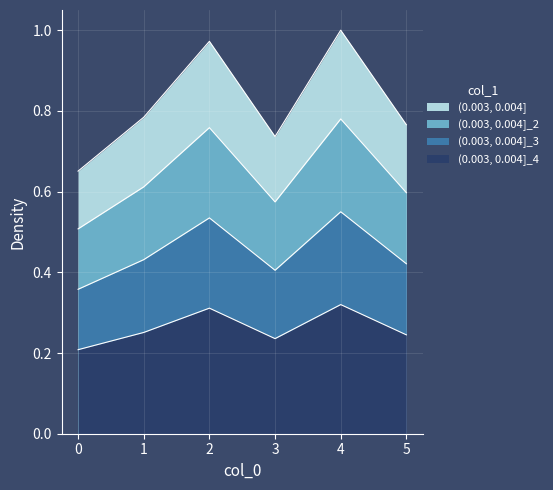

What is the greatest value displayed?

1.0